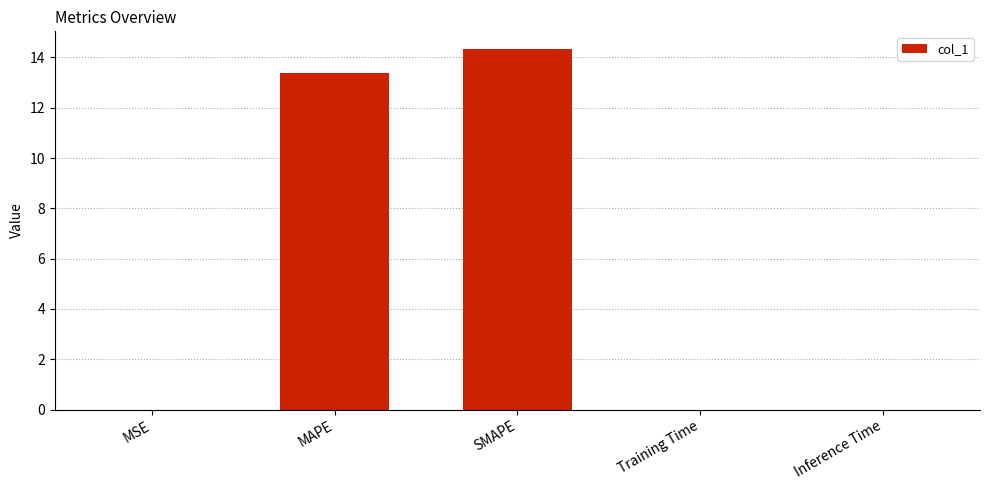

The value at Inference Time is 0.0. True or false?

True